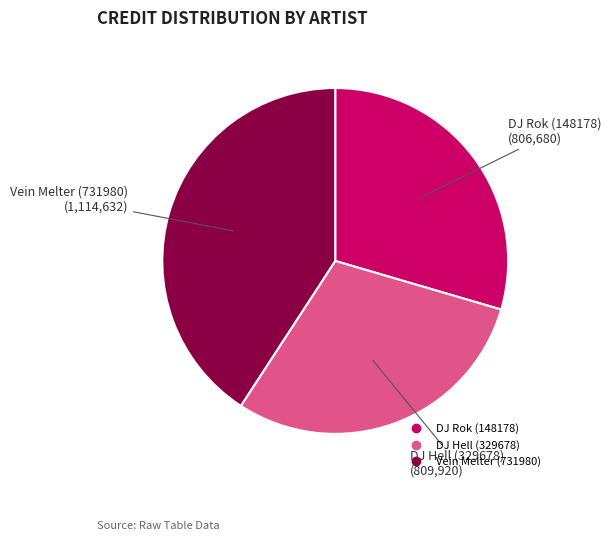

Is the sum of DJ Rok (148178) and DJ Hell (329678) greater than half?

Yes